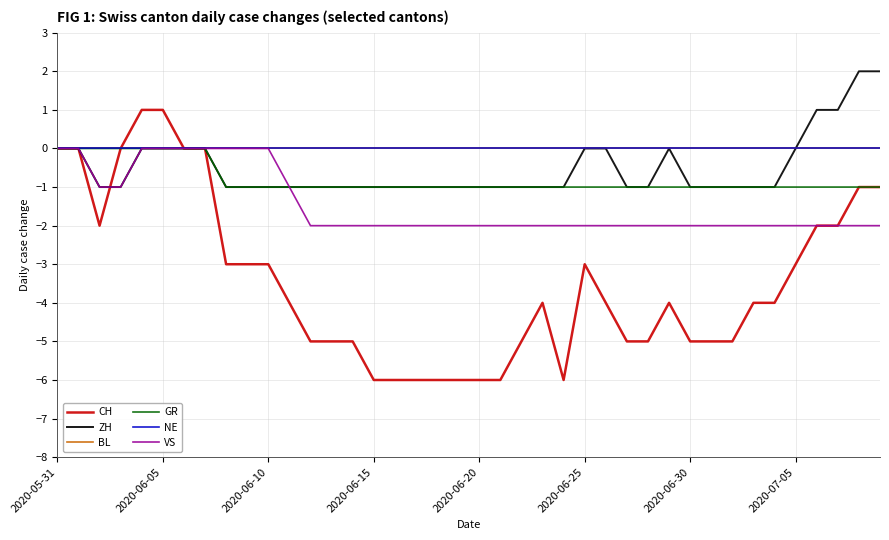

Is this an area chart (filled region under the line)?

No